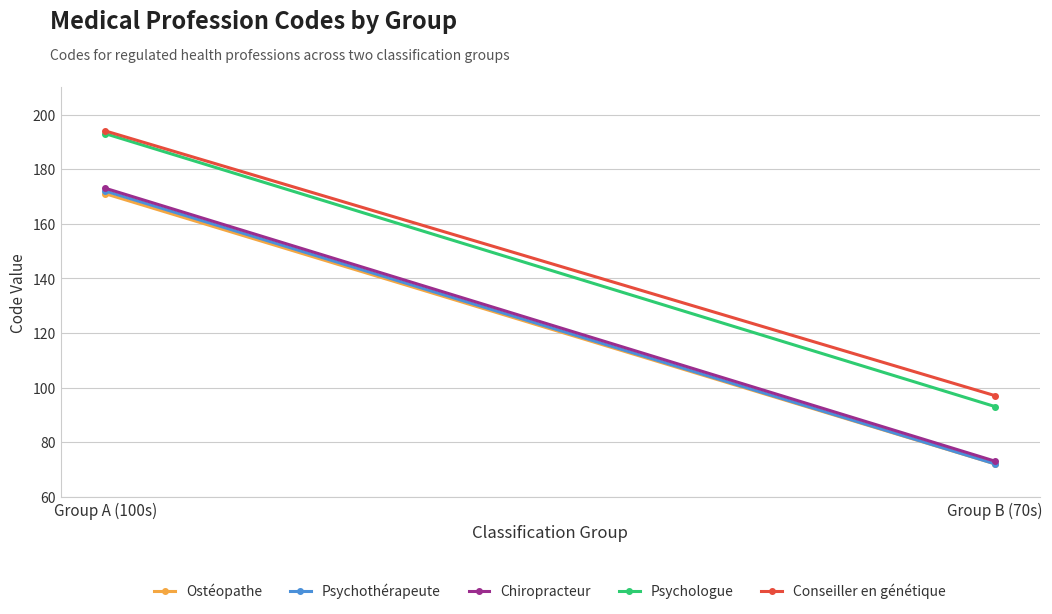

What is the label of the 1st point from the right?

Group B (70s)